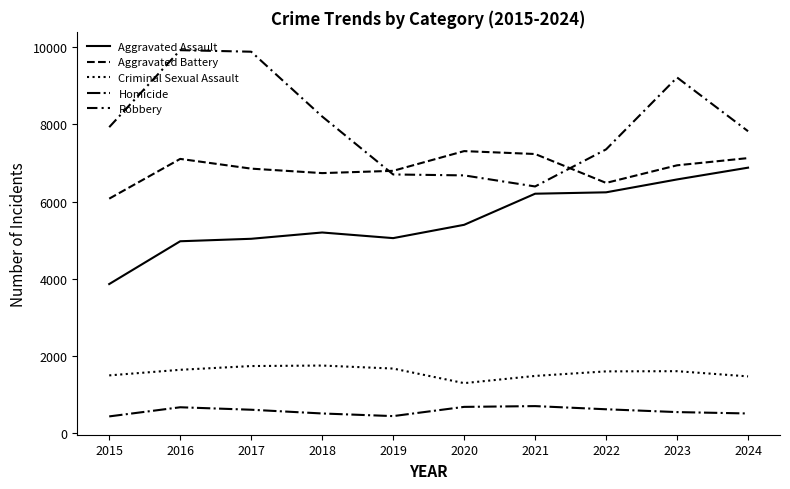

Which series changed the most between 2015 and 2024?

Aggravated Assault